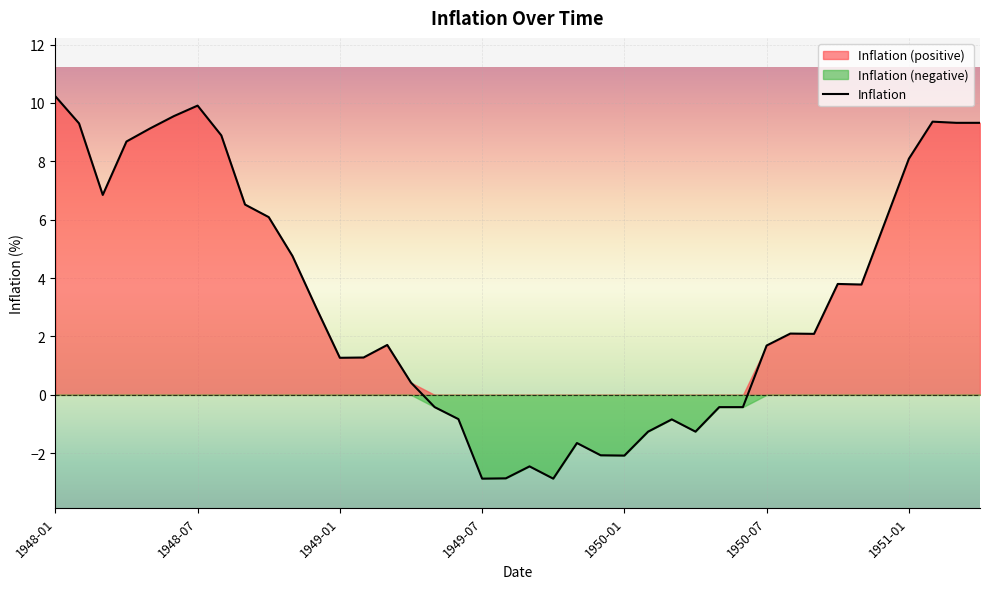

The value of Inflation at 1950-07 is 1.7. True or false?

True